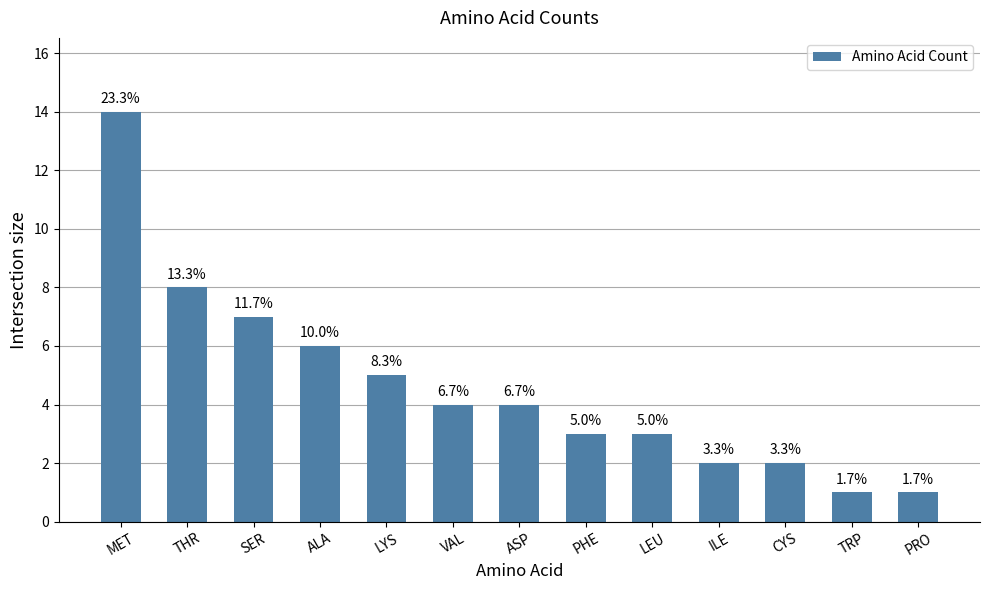

What is the change in value from VAL to PRO?

-3